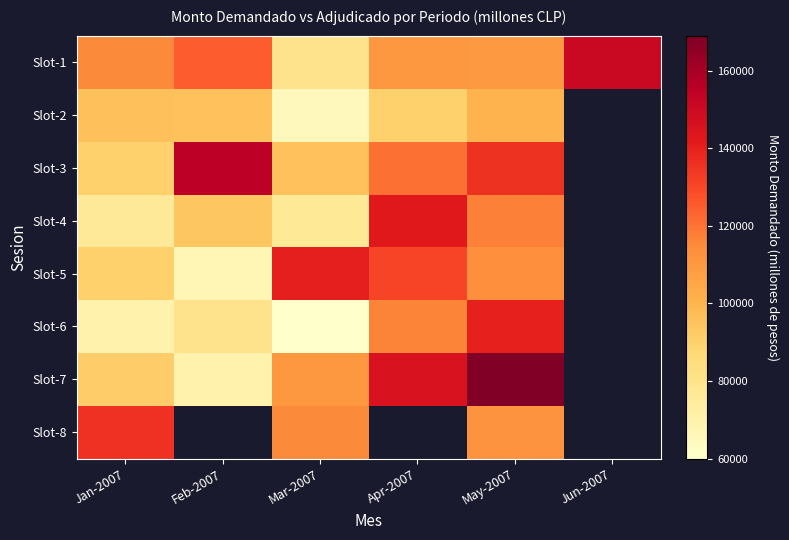

Which category has the highest value in the Slot-5 series?

Mar-2007